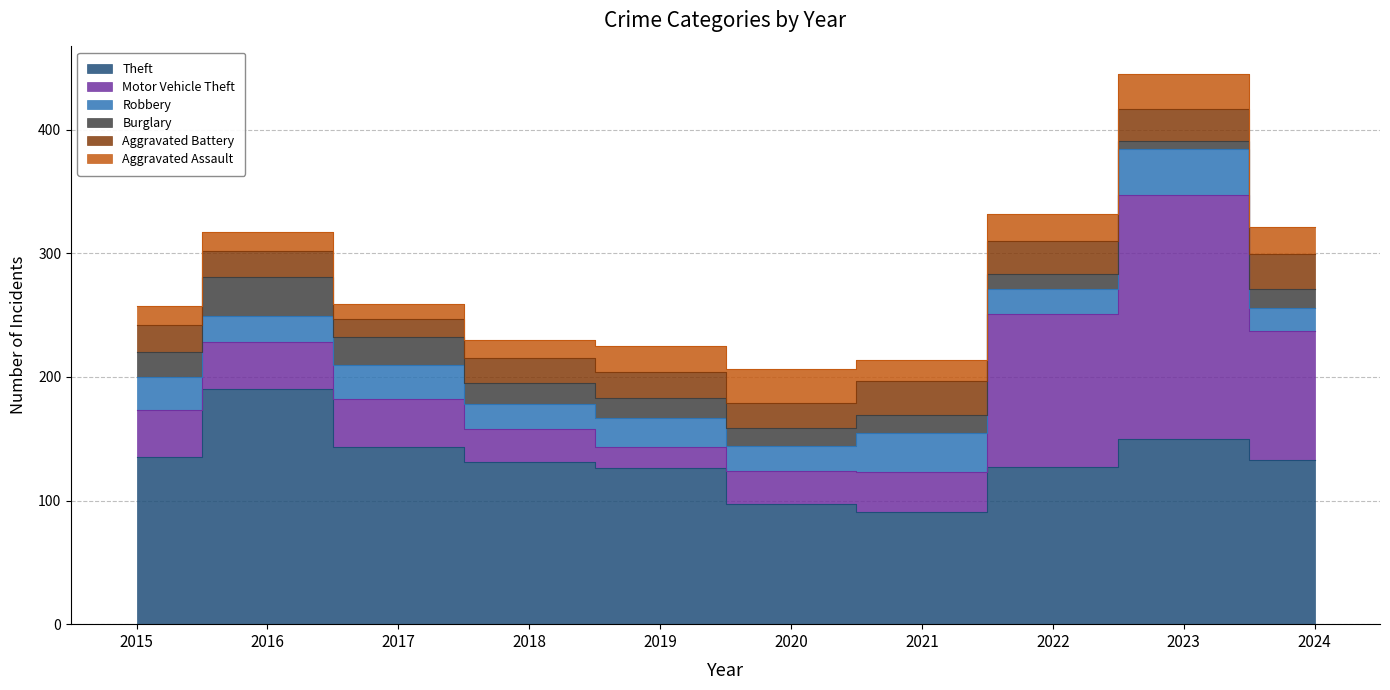

How many series are shown in this chart?

6